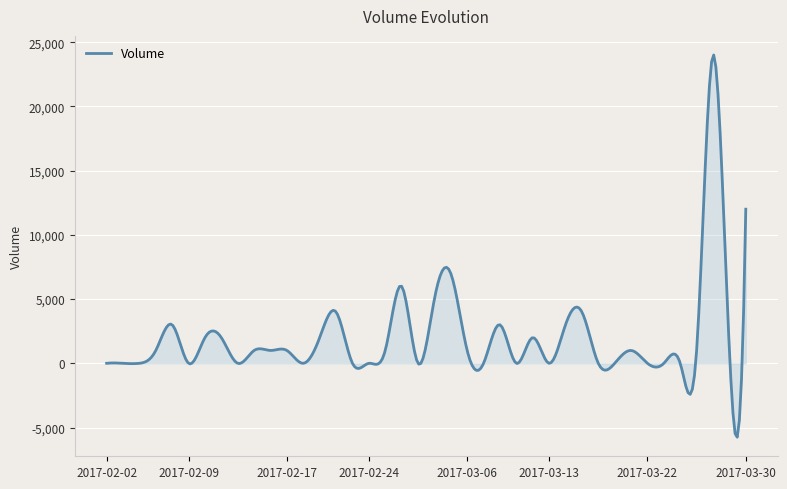

What is the smallest value displayed?

-5752.7